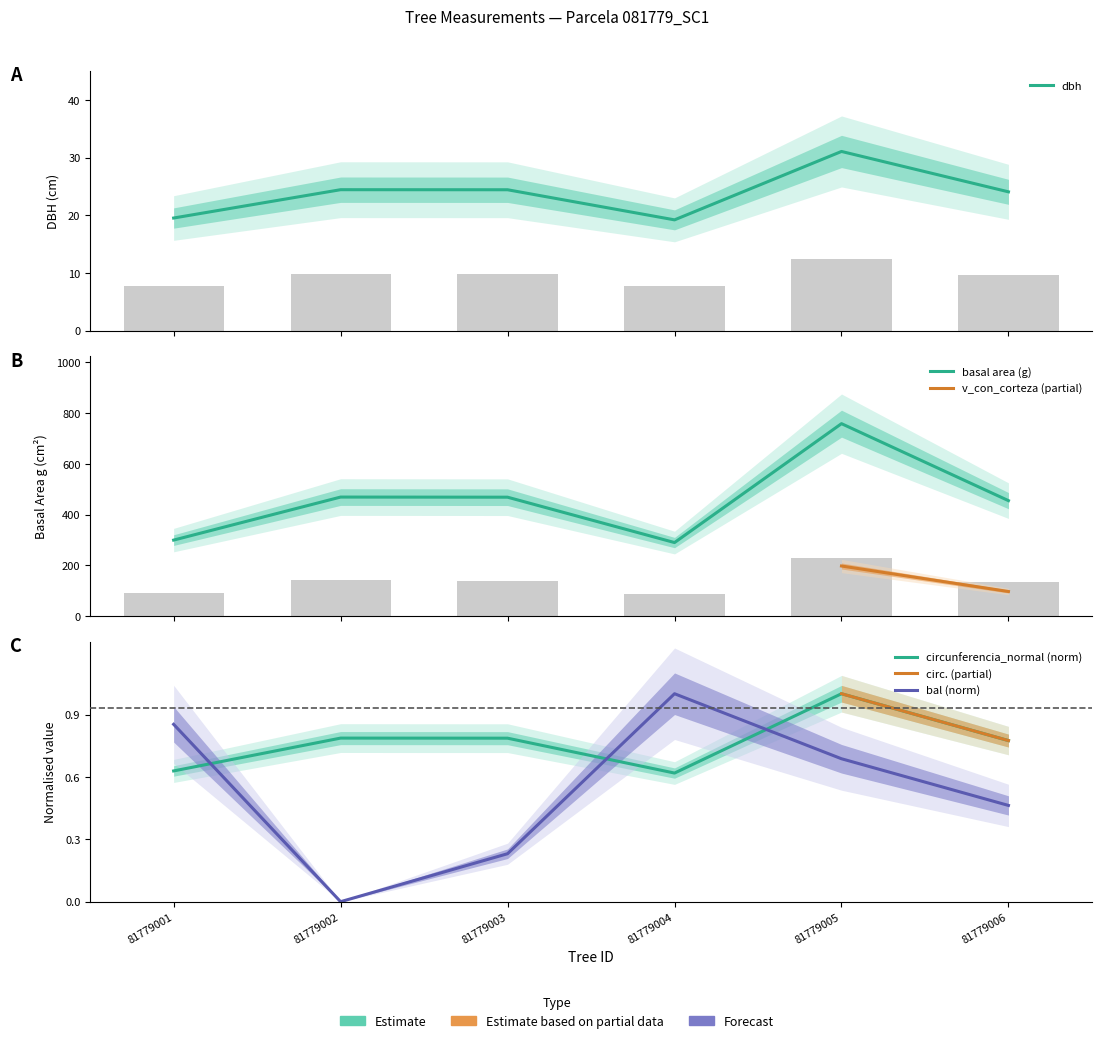

What is the sum of the bal values at 81779004 and 81779005?

1.7